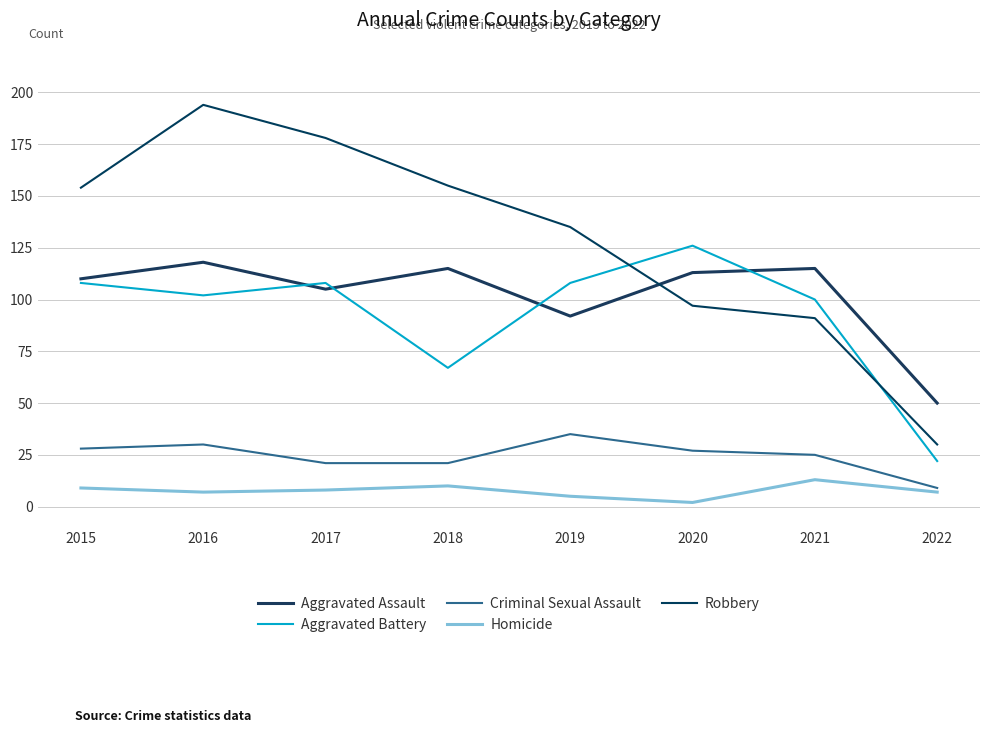

Between 2020 and 2022, which series saw the biggest shift?

Aggravated Battery